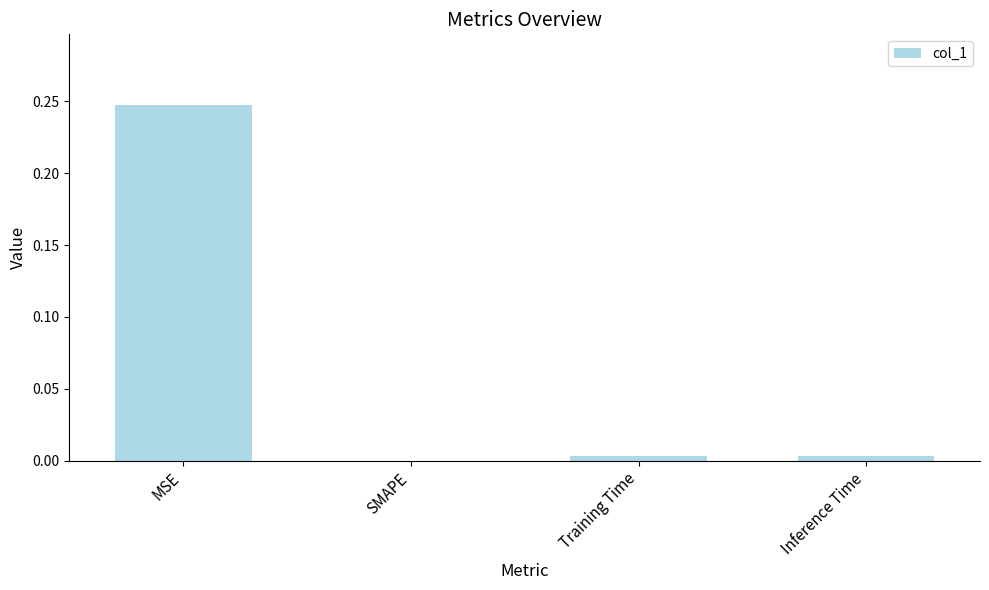

How many categories are shown in the chart?

4